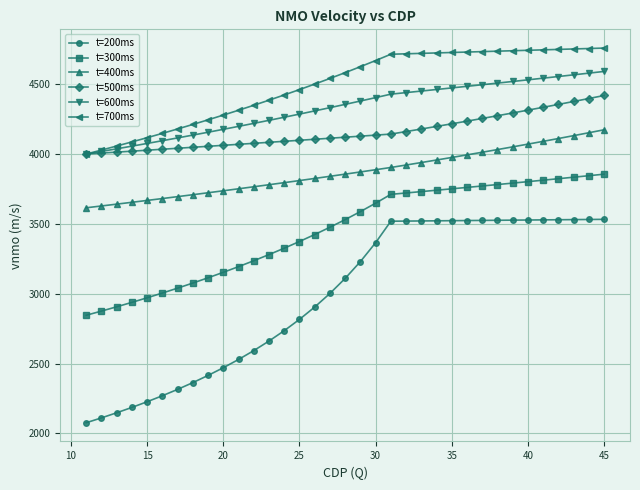

True or false: t=500ms and t=200ms cross at least once.

False